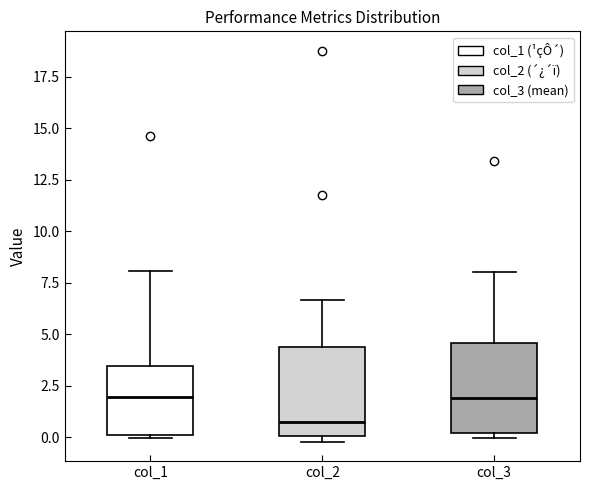

Reading left to right, read every box against the y-axis: the position of its median line, the range the box covers, and the ends of its whiskers. The values are not printed on the chart, so give them approximately, as read against the axis.

col_1: median 2.0, box 0.0 to 3.5, whiskers 0.0 to 8.0
col_2: median 0.5, box 0.0 to 4.5, whiskers 0.0 (just below the box's lower edge) to 6.5
col_3: median 2.0, box 0.0 to 4.5, whiskers 0.0 (just below the box's lower edge) to 8.0